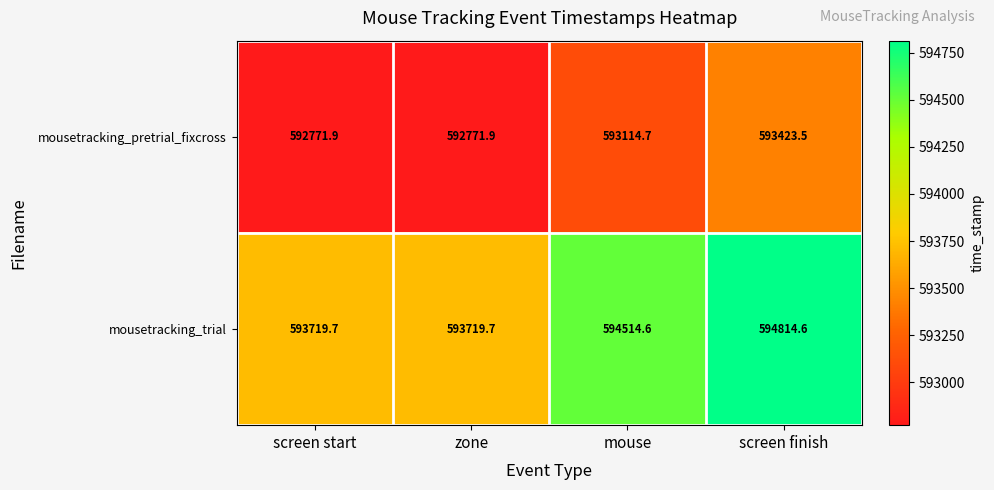

Which series changed the most between mouse and screen finish?

mousetracking_pretrial_fixcross